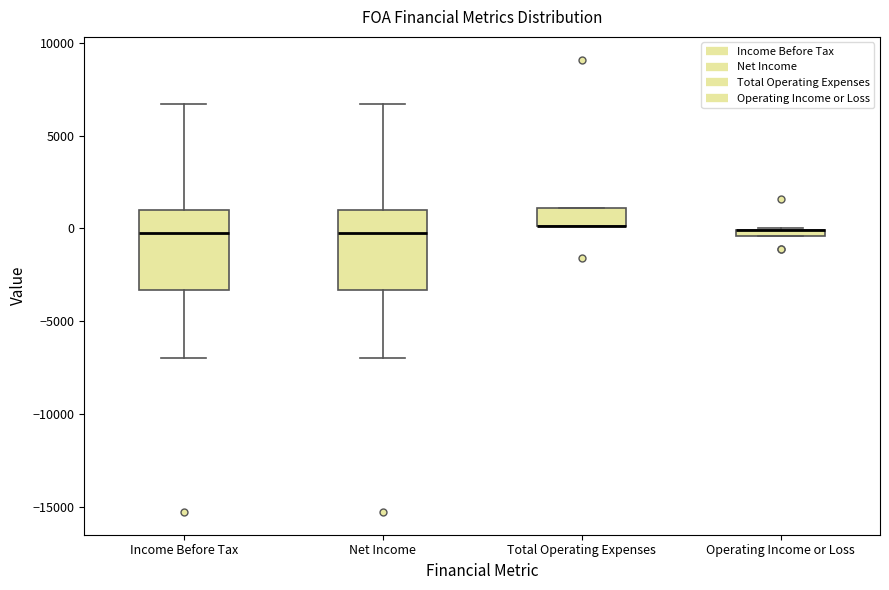

Where is the lower edge of the box for Total Operating Expenses on the y-axis? The values are not printed on the chart, so give them approximately, as read against the axis.

0